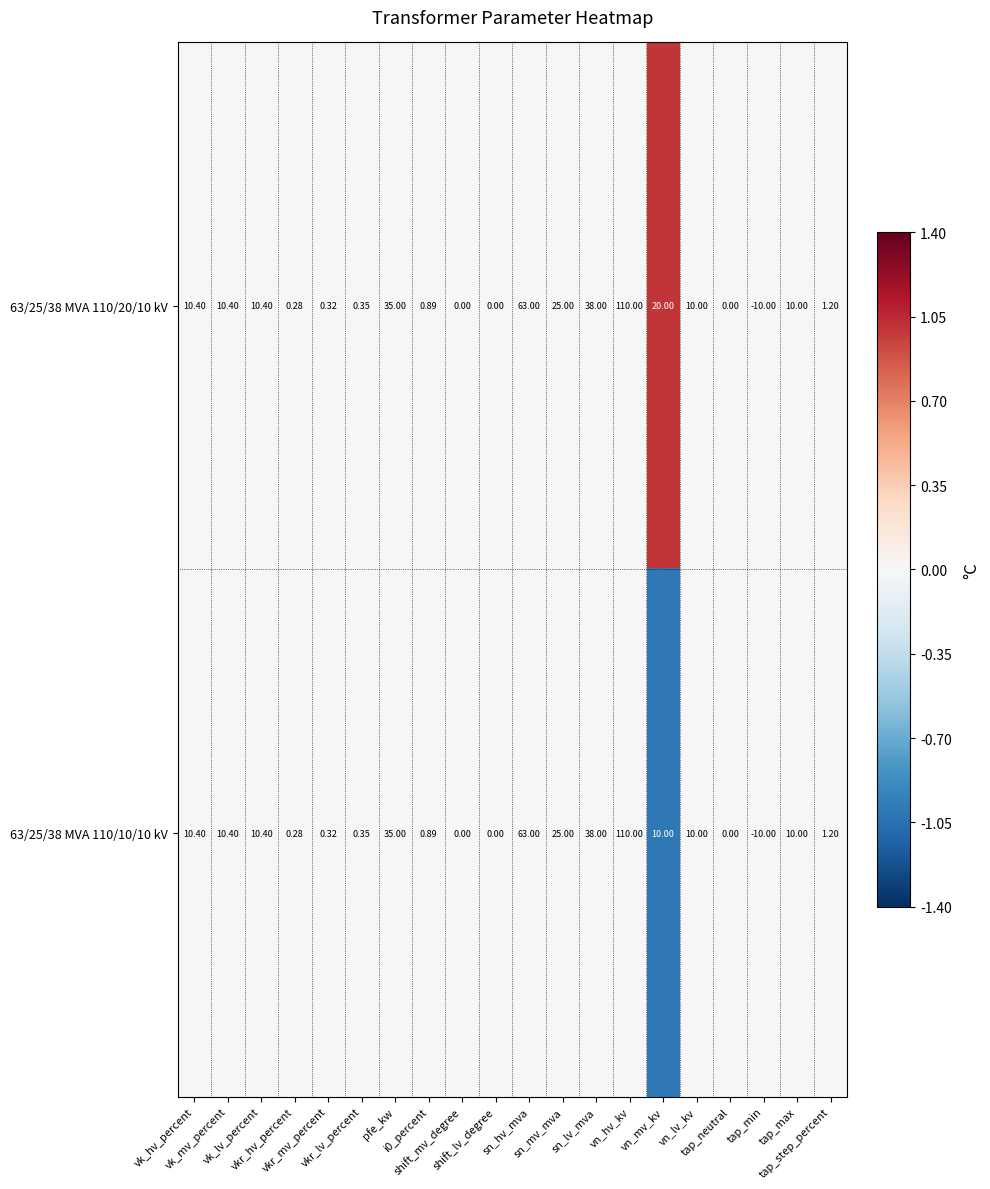

At how many categories does at least one series exceed 0?

1